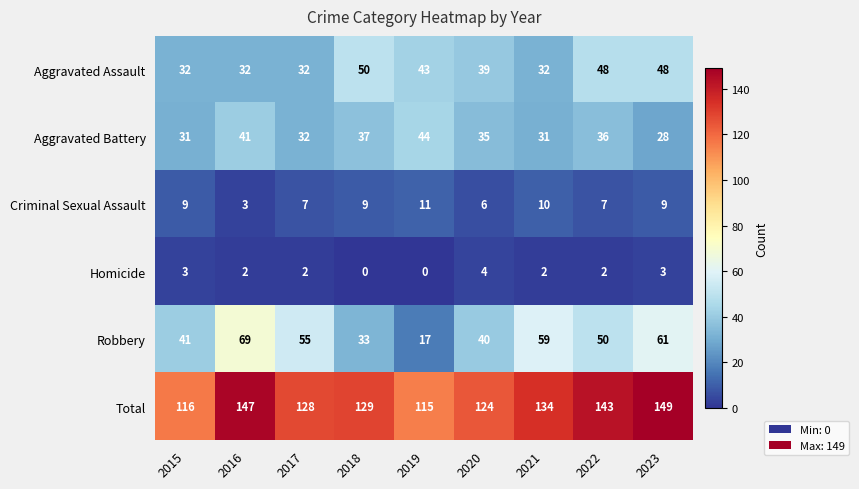

At which category is the sum across all series the highest?

2023